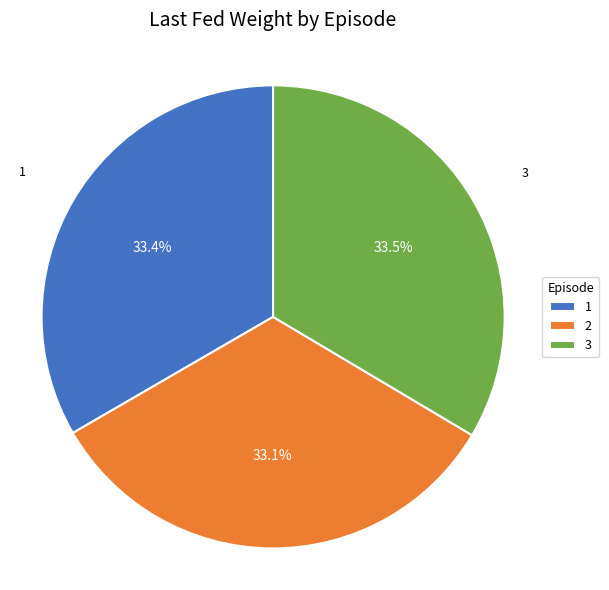

What is the total percentage of 3 and 2?

66.6%